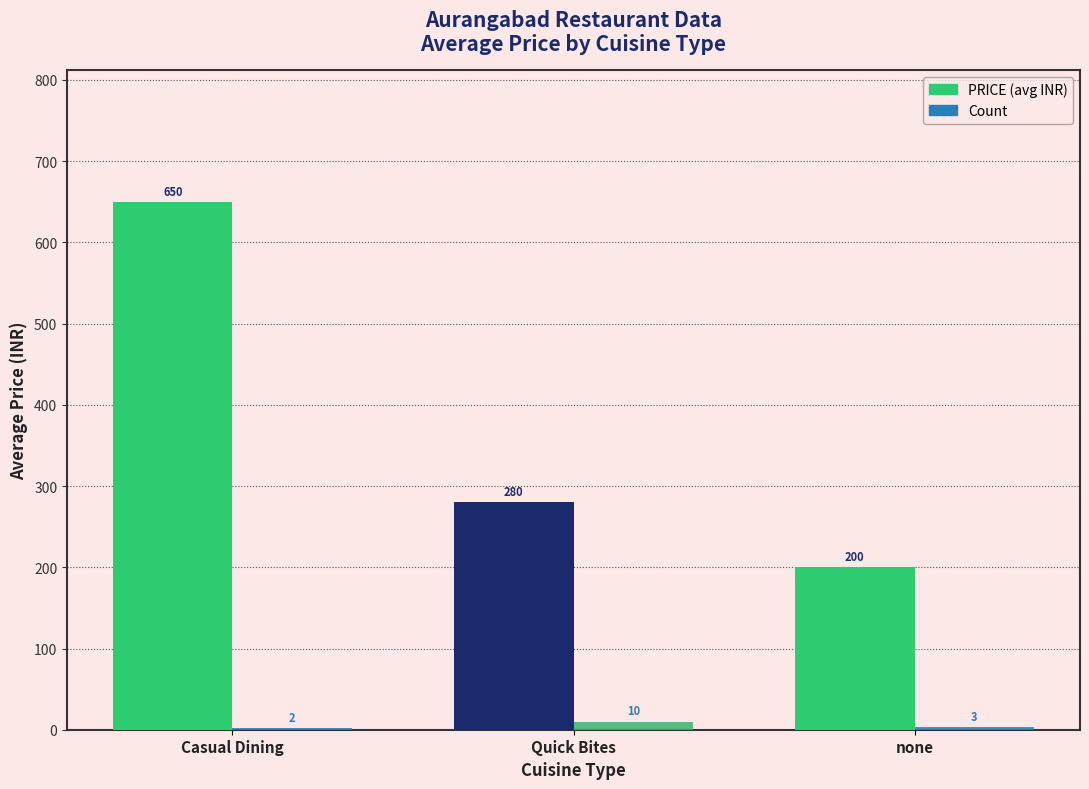

At which category does the chart reach its peak across all series?

Casual Dining